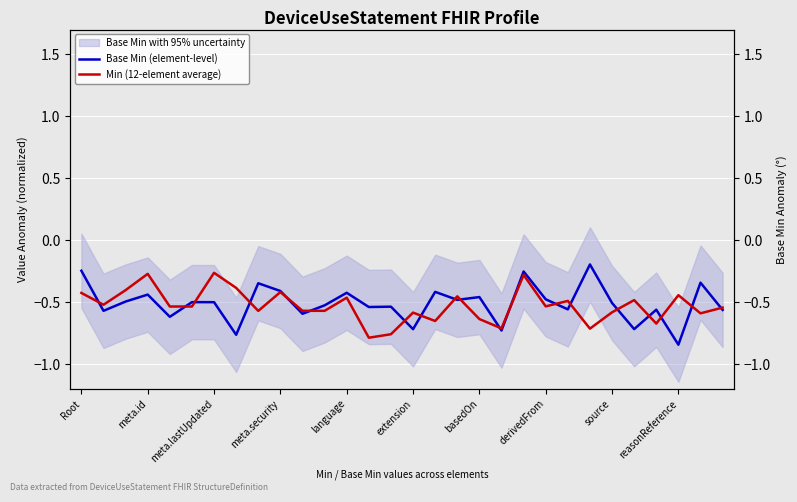

What is the difference between the second highest and second lowest values in the Min (12-element average) series?

0.5